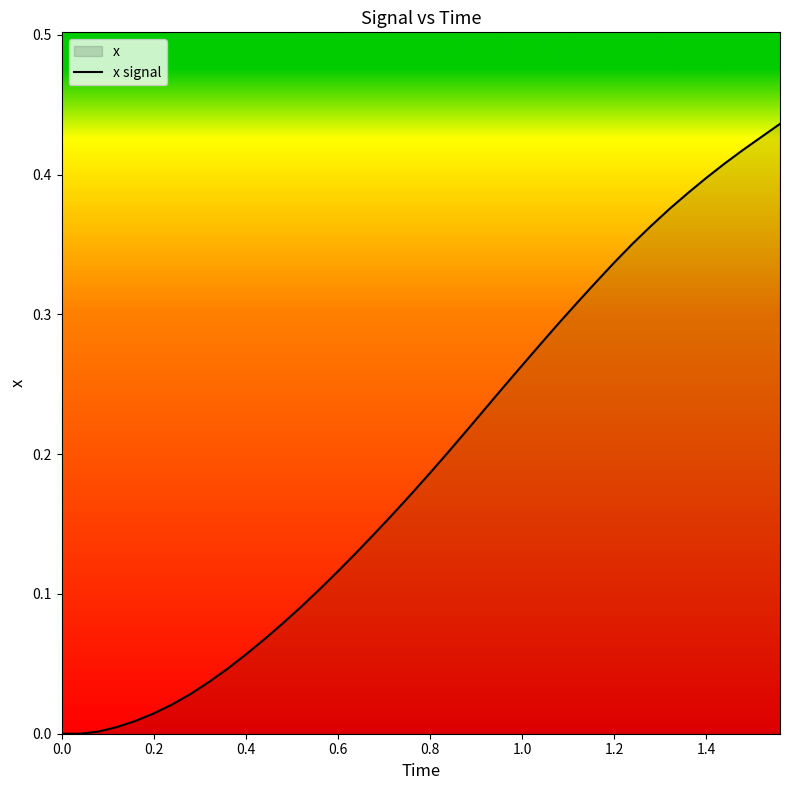

How many lines are shown in the chart?

1